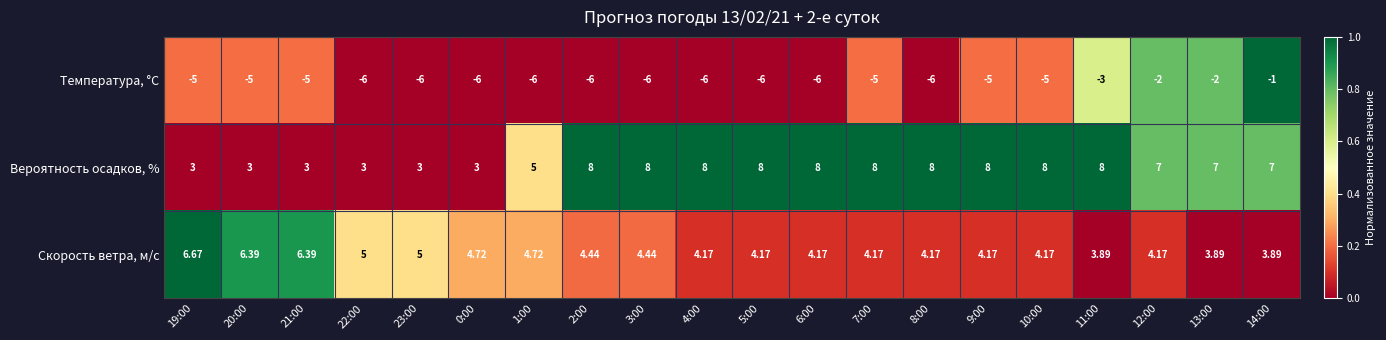

Between 5:00 and 14:00, which series saw the biggest shift?

Температура, °C